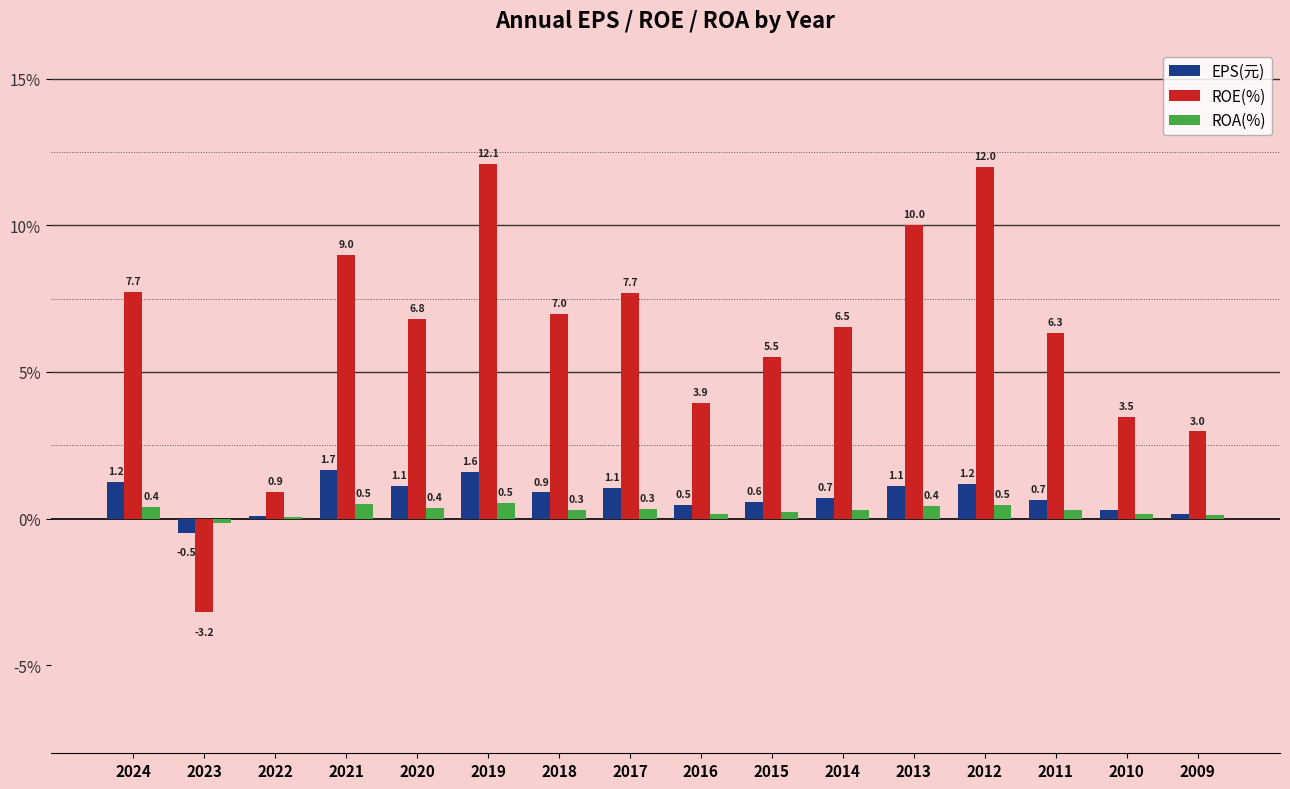

True or false: ROA(%) has a value of 0.3 at 2018.

True